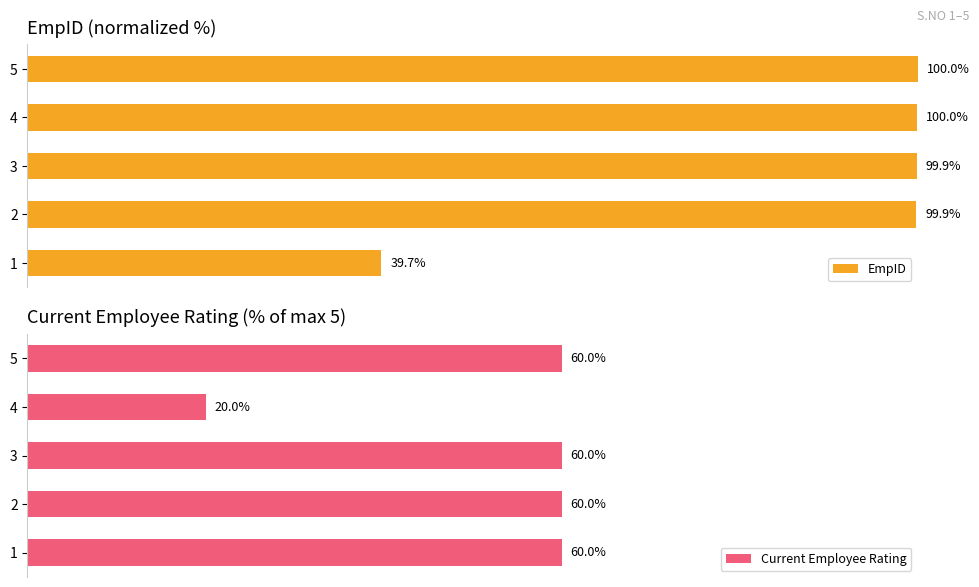

Rank the series by their maximum value, from lowest to highest.

Current Employee Rating, EmpID